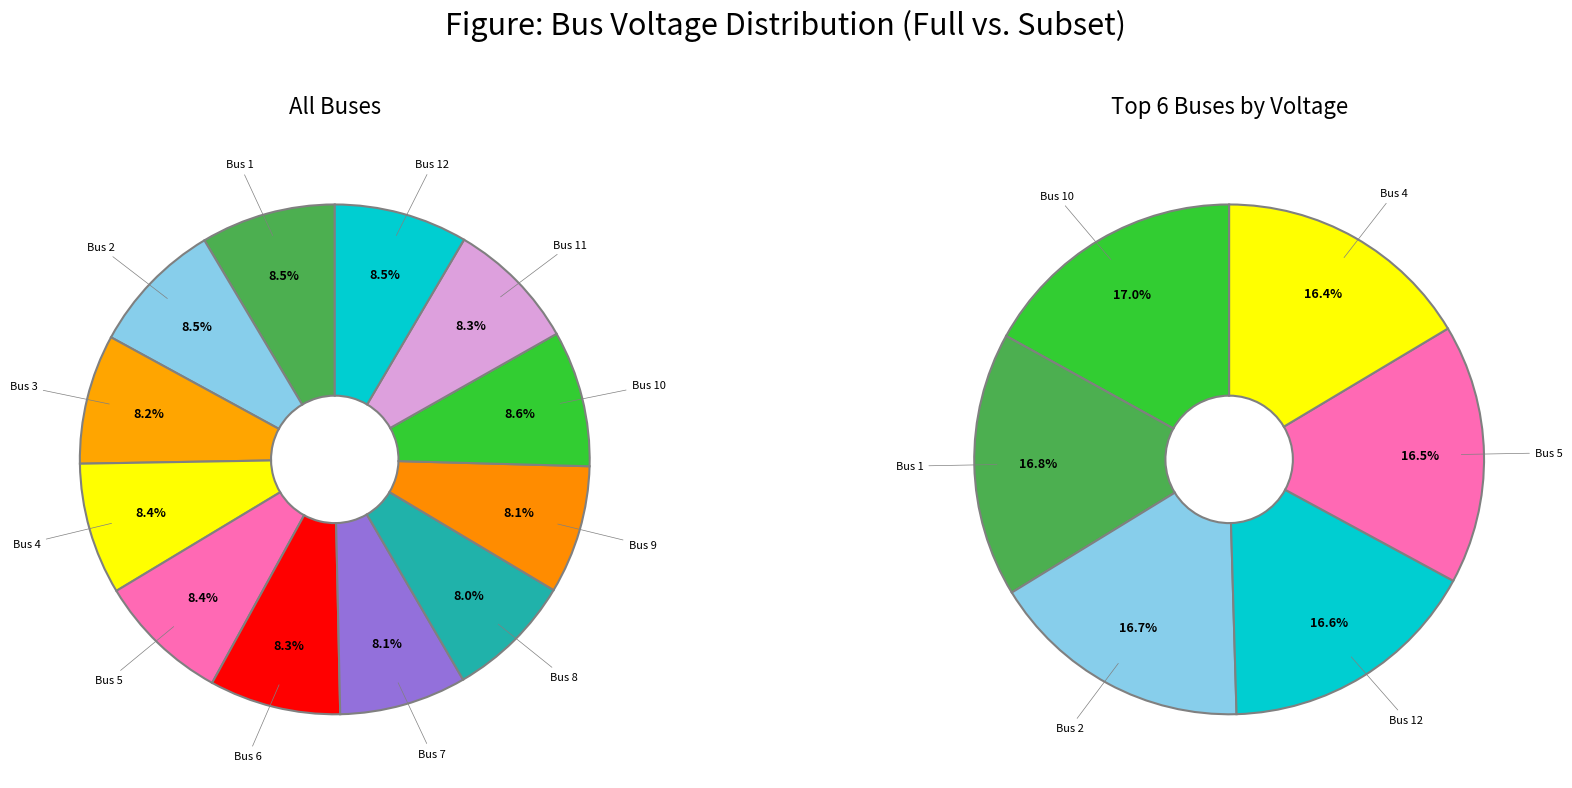

What is the largest slice in the pie chart?

Bus 10